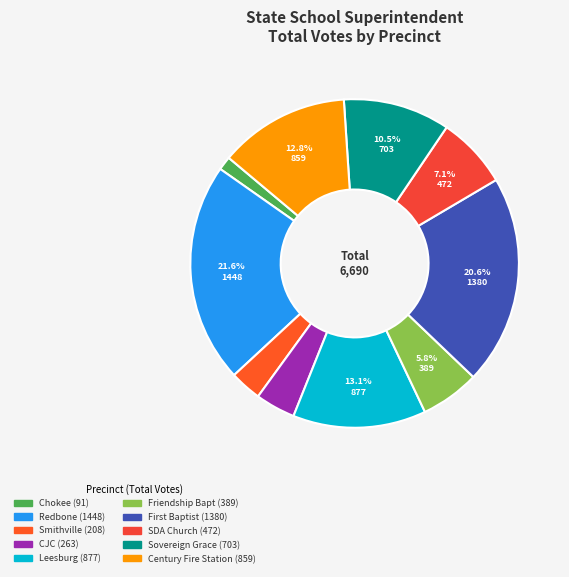

To the nearest percent, what is the average slice percentage?

10%